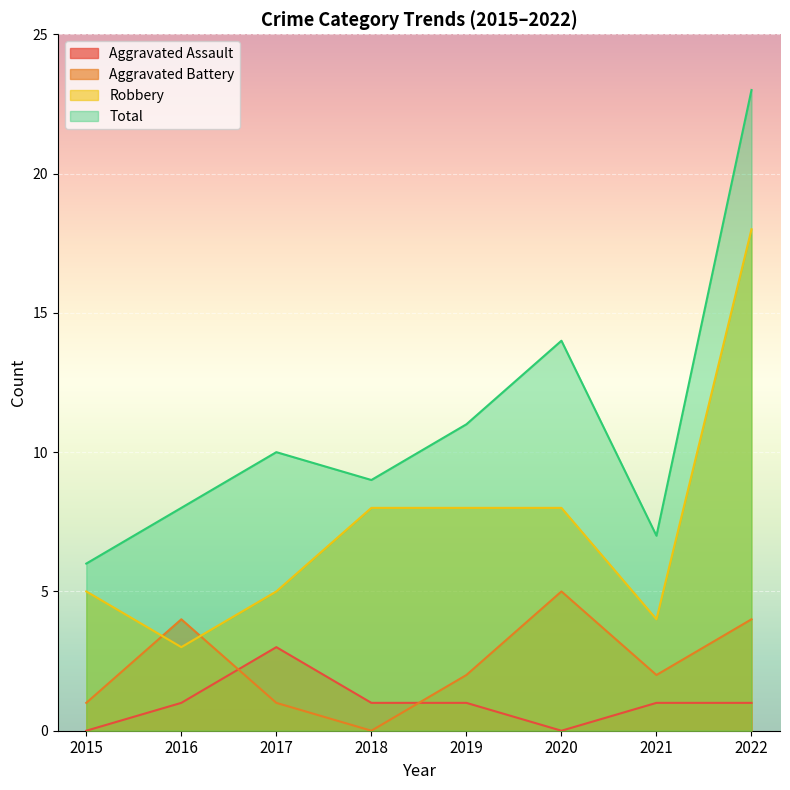

Reading left to right, transcribe all the data shown in this chart.

Aggravated Assault: 0	1	3	1	1	0	1	1
Aggravated Battery: 1	4	1	0	2	5	2	4
Robbery: 5	3	5	8	8	8	4	18
Total: 6	8	10	9	11	14	7	23